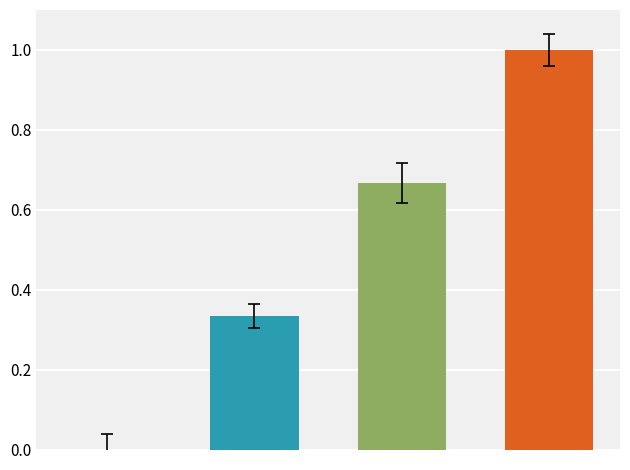

Count the number of values greater than 0.

3